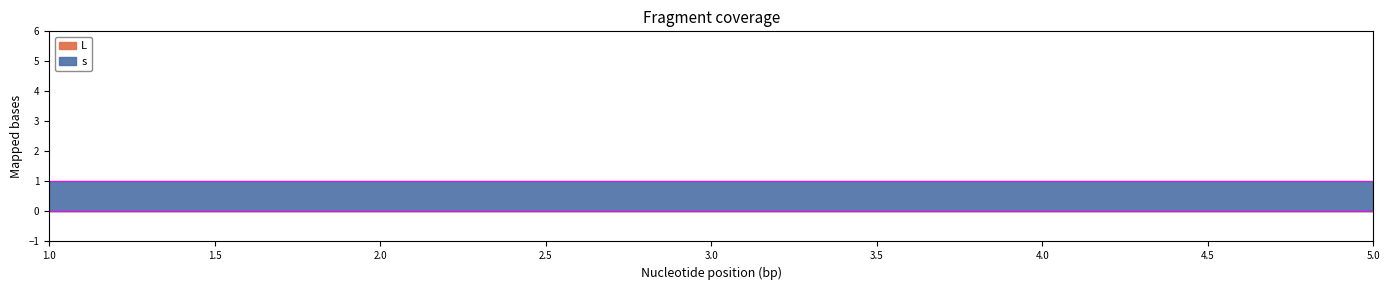

True or false: s and L cross at least once.

False